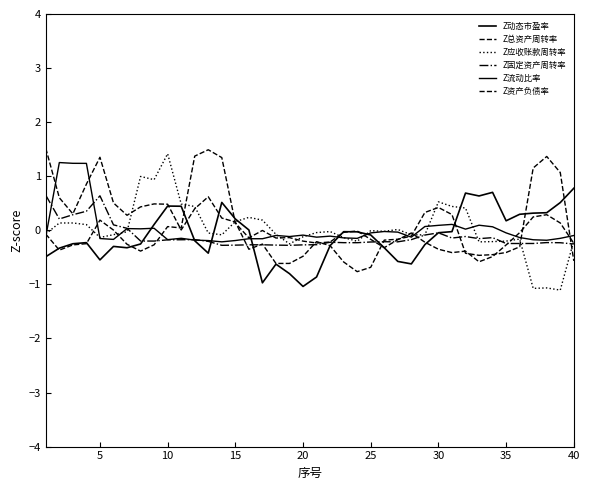

How many lines are shown in the chart?

6